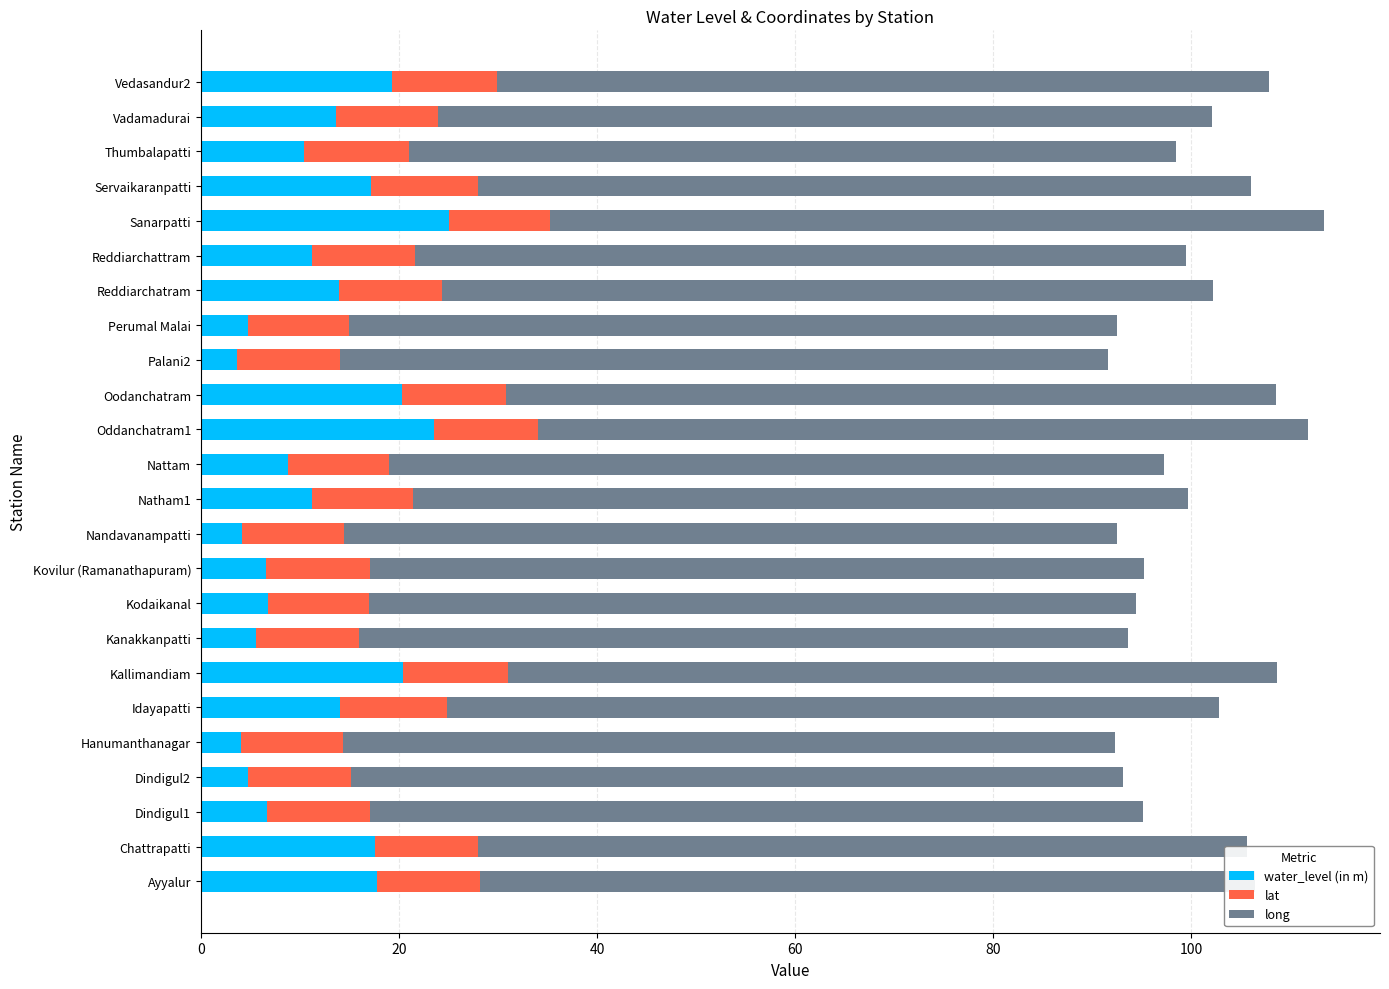

What is the sum of the water_level (in m) values at Ayyalur and Kovilur (Ramanathapuram)?

24.3